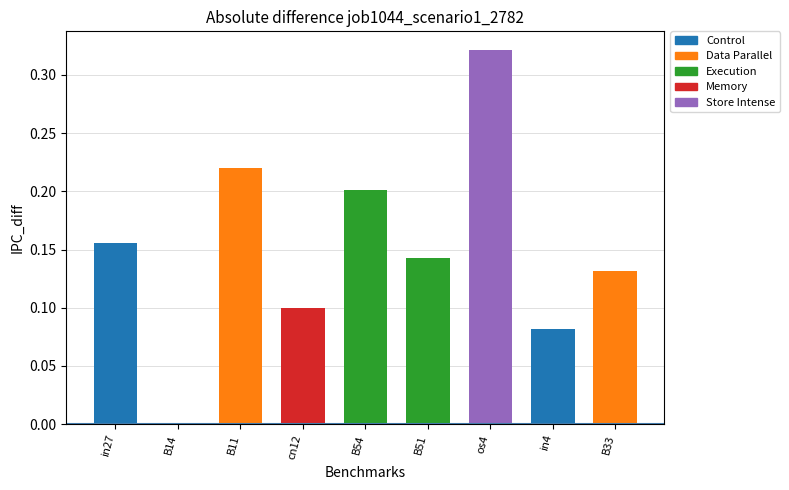

True or false: the data shows 0.1 at B51.

True